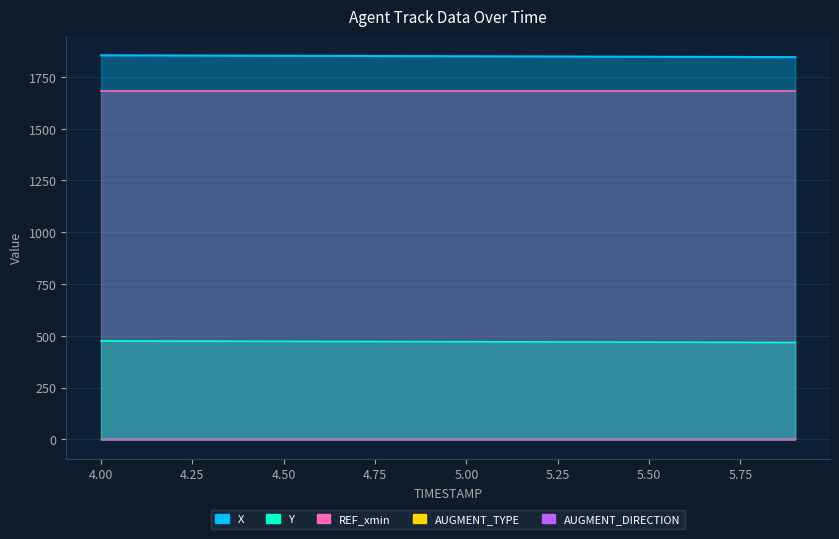

List the series in order of their peak value, lowest first.

AUGMENT_DIRECTION, AUGMENT_TYPE, Y, REF_xmin, X